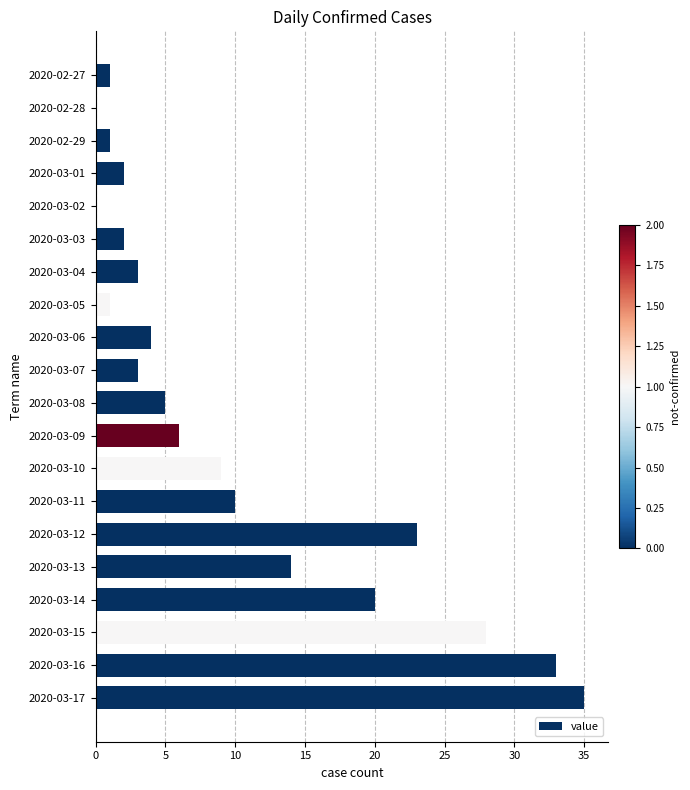

At which category does the chart reach its peak across all series?

2020-03-17